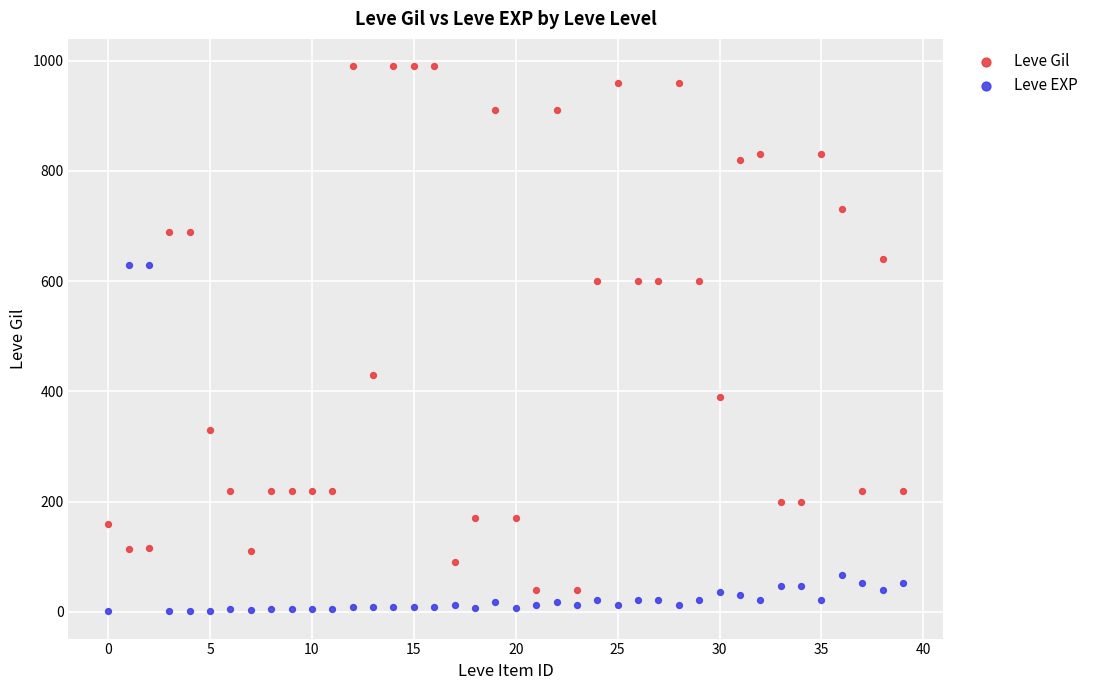

Which series reaches the minimum Y coordinate?

Leve EXP